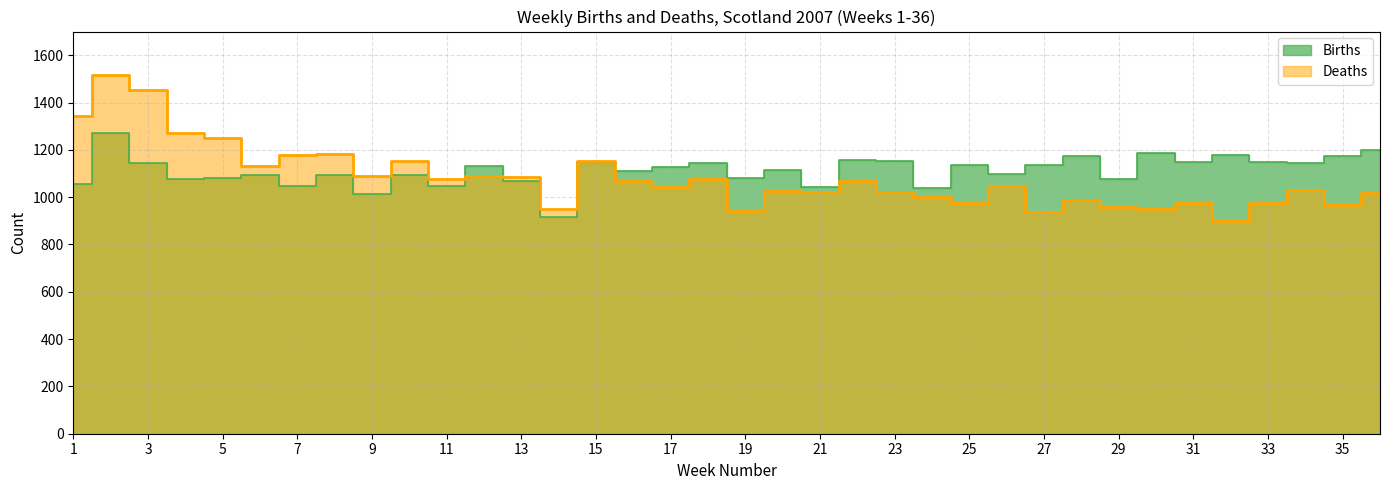

Rank the series by their average value, from highest to lowest.

Births, Deaths